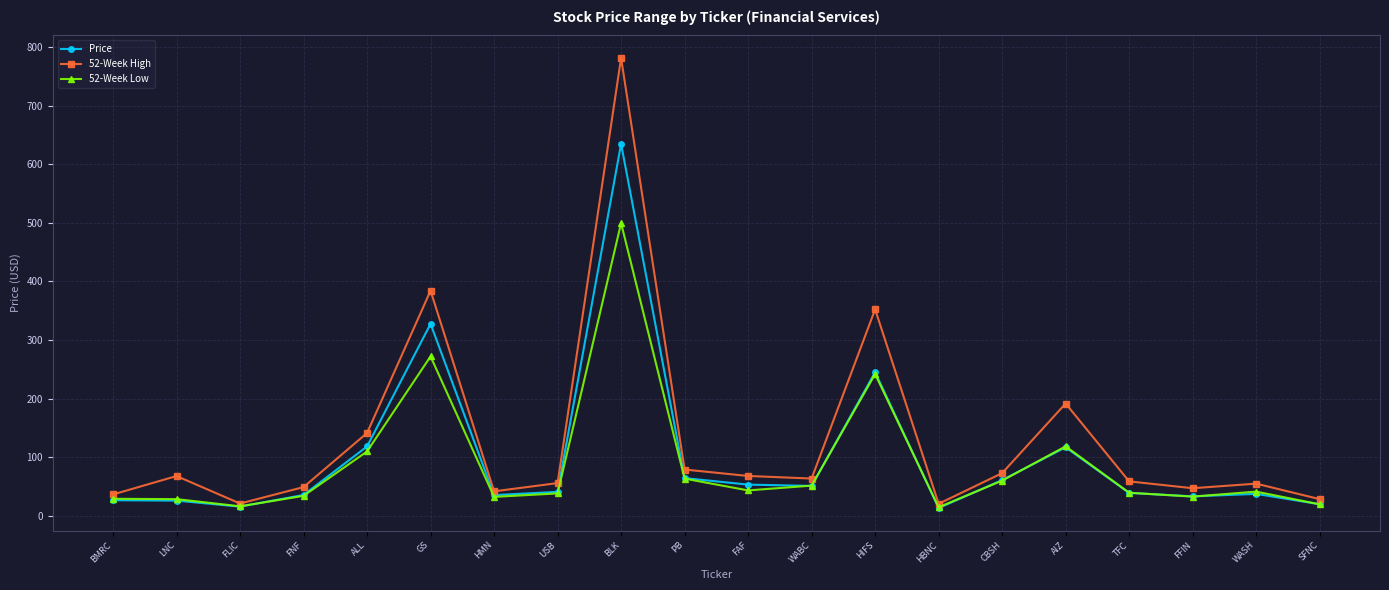

What is the sum of the 52-Week Low values at FLIC and ALL?

125.6